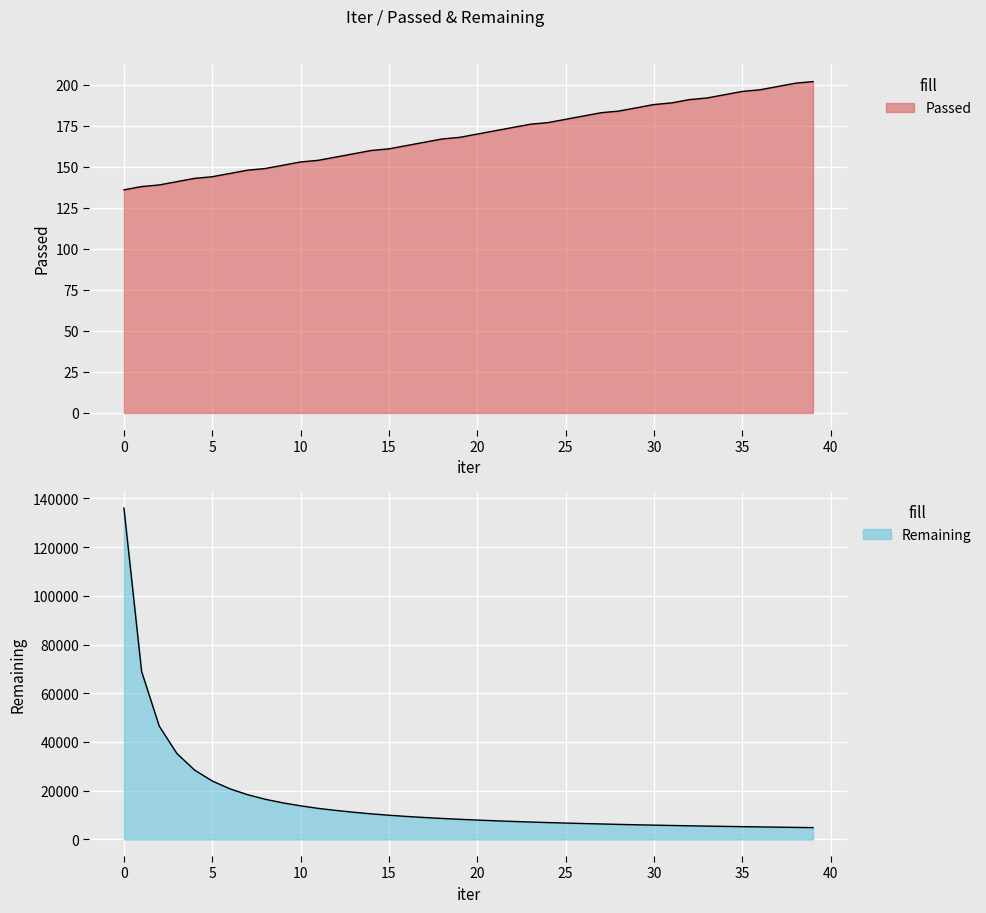

Reading right to left, what are all the values shown in this chart?

Passed: 202	201	199	197	196	194	192	191	189	188	186	184	183	181	179	177	176	174	172	170	168	167	165	163	161	160	158	156	154	153	151	149	148	146	144	143	141	139	138	136
Remaining: 4864	4953	5050	5152	5259	5365	5483	5611	5740	5879	6027	6189	6362	6543	6730	6933	7161	7403	7670	7964	8279	8627	9018	9446	9945	10519	11165	11915	12755	13796	15013	16492	18372	20779	23988	28475	35254	46473	68955	136002